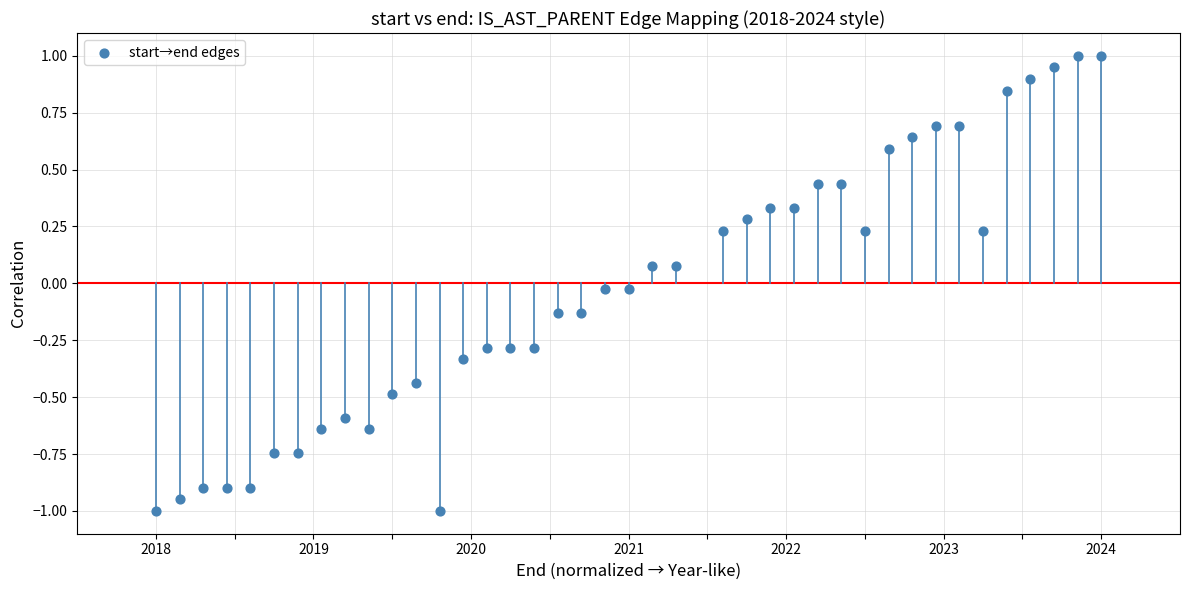

What is the range of Y values (max minus min)?

2.0